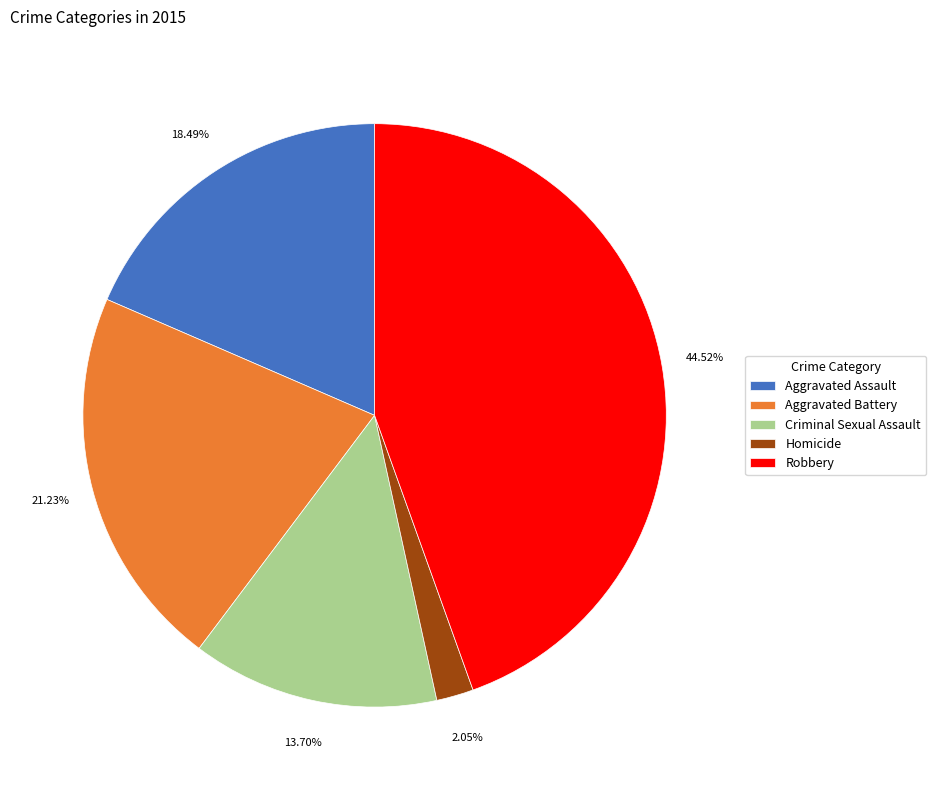

To the nearest percent, what is the average slice percentage?

20%